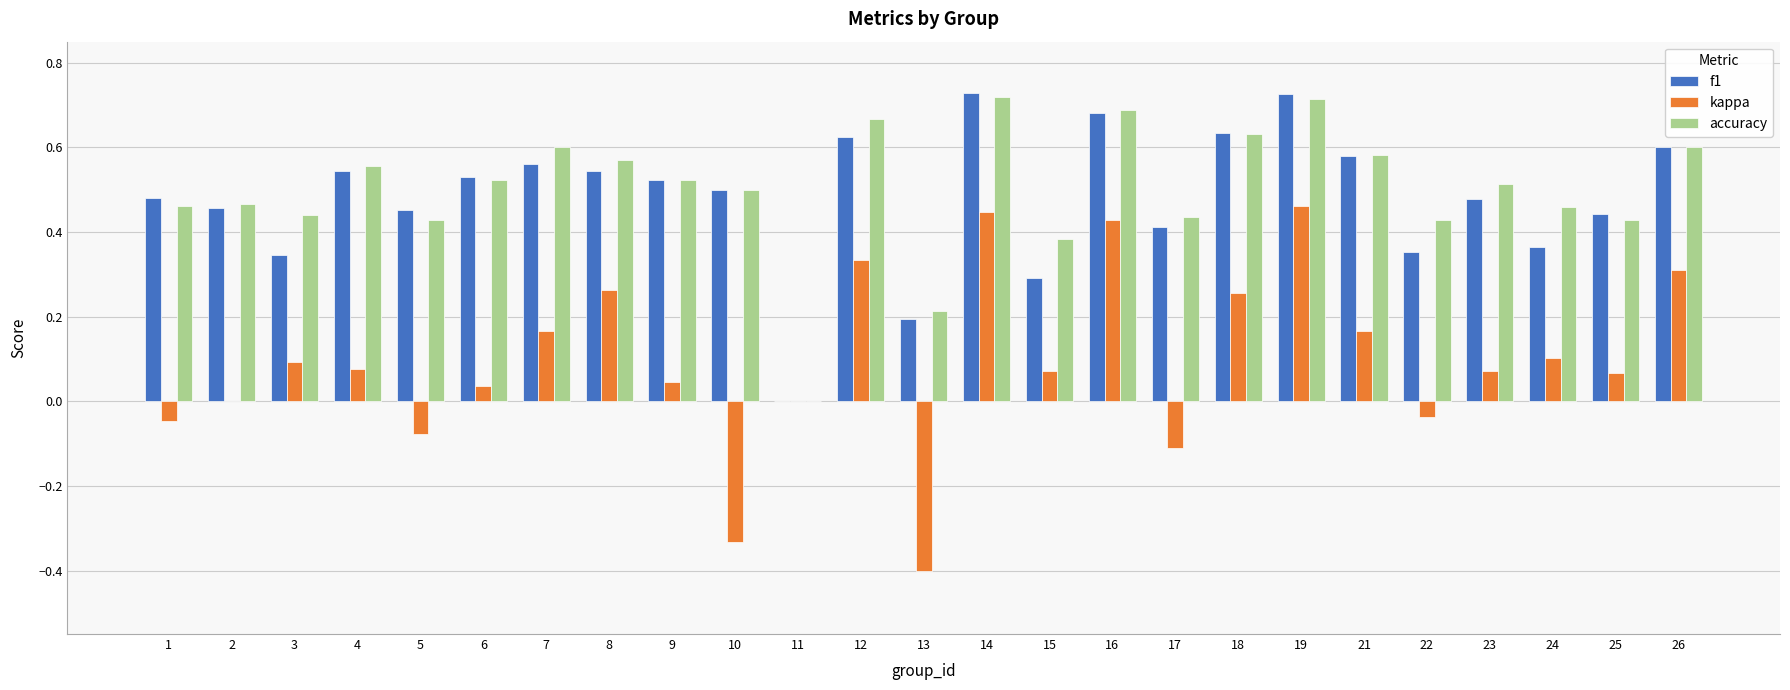

How many series are shown in this chart?

3